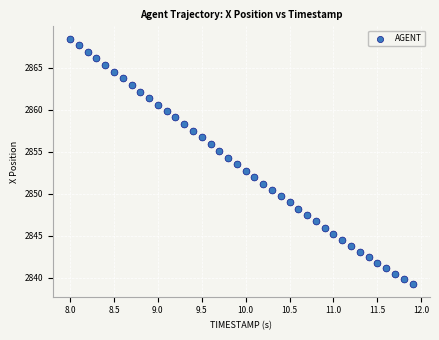

What is the range of X values (max minus min)?

3.9